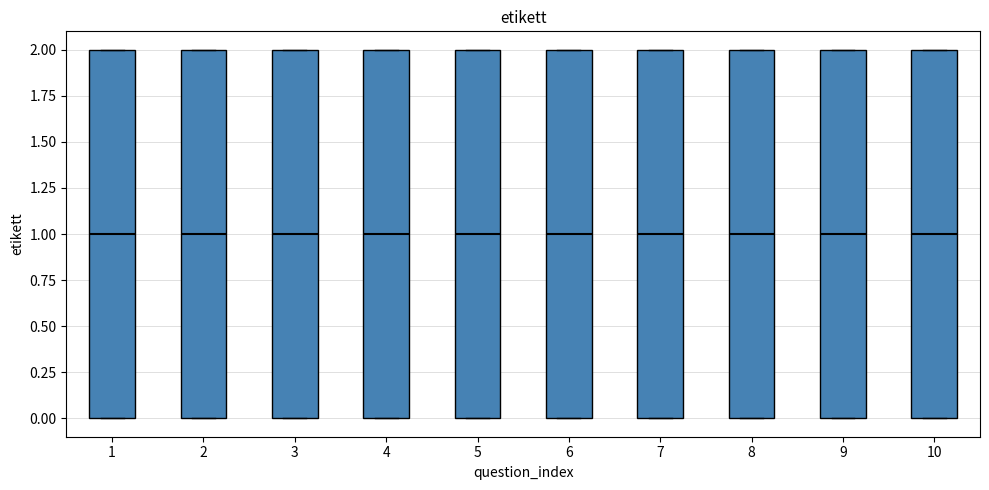

Where is the upper edge of the box at x = 8 on the y-axis? The values are not printed on the chart, so give them approximately, as read against the axis.

2